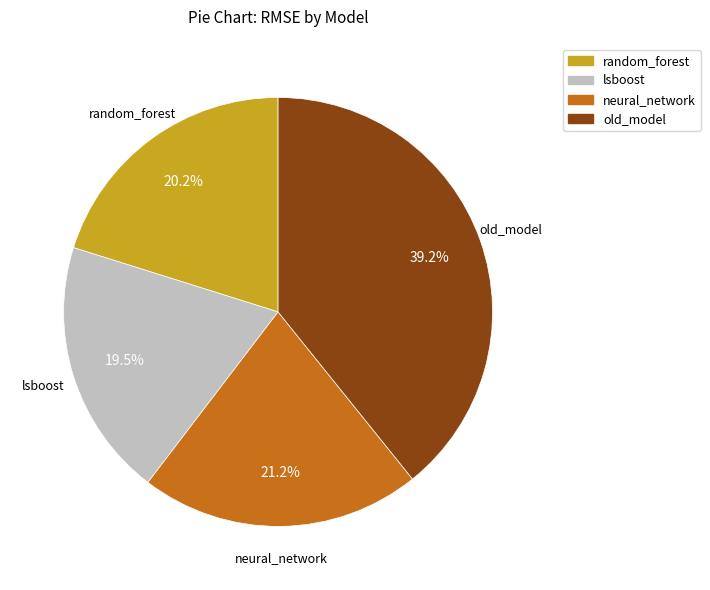

How many slices are in this pie chart?

4